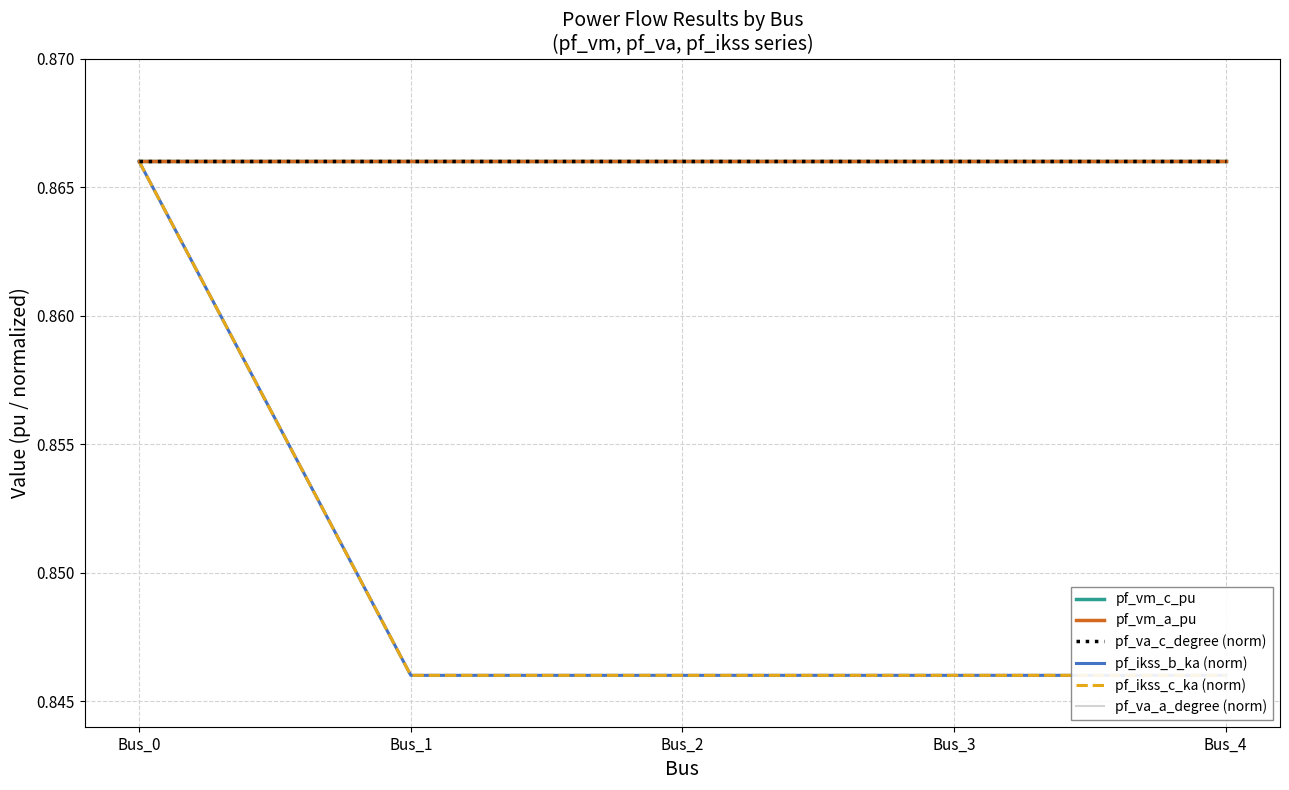

Does the chart display data point markers on the line(s)?

No